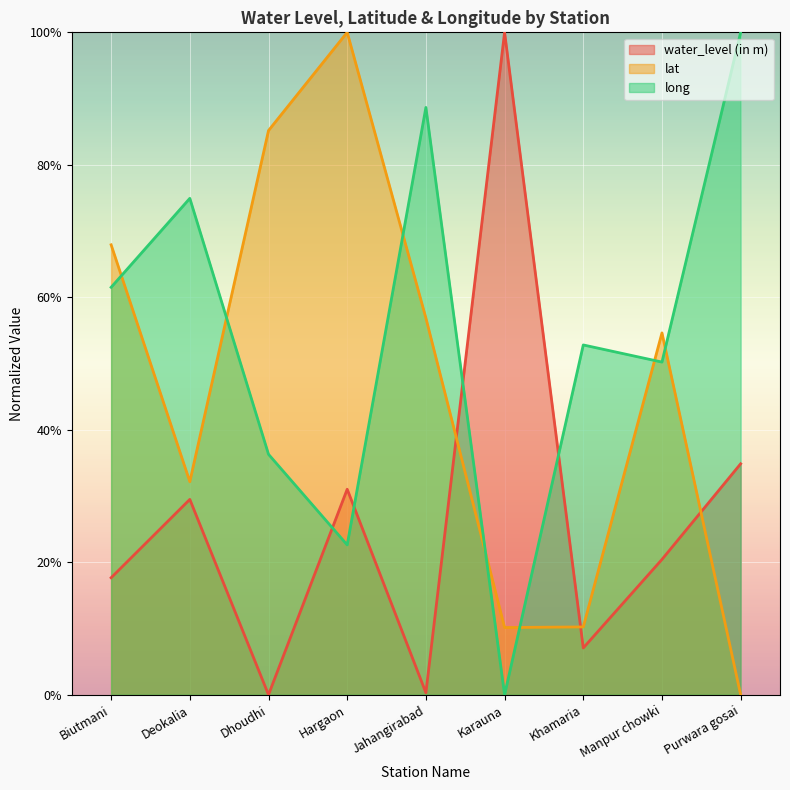

Which has a higher value, Jahangirabad or Purwara gosai?

Purwara gosai